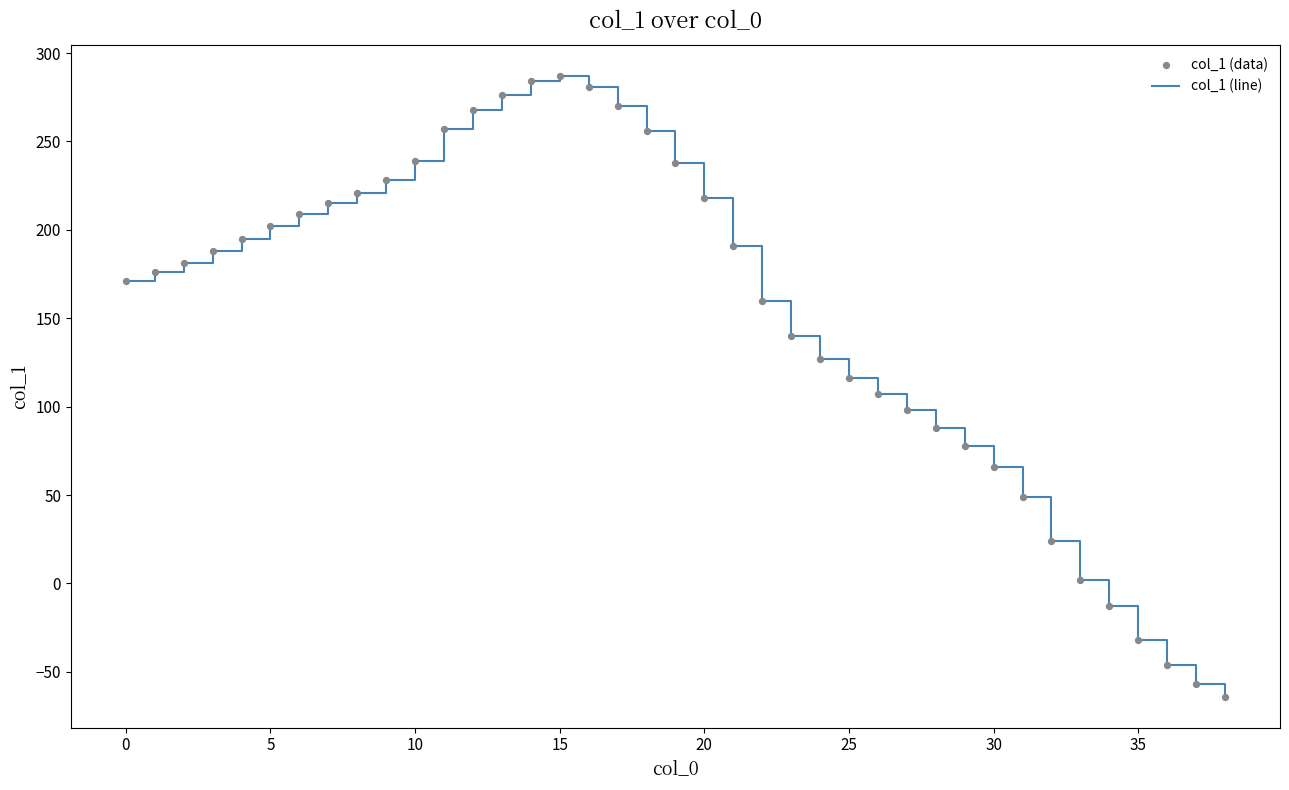

What is the minimum value shown in the chart?

-64